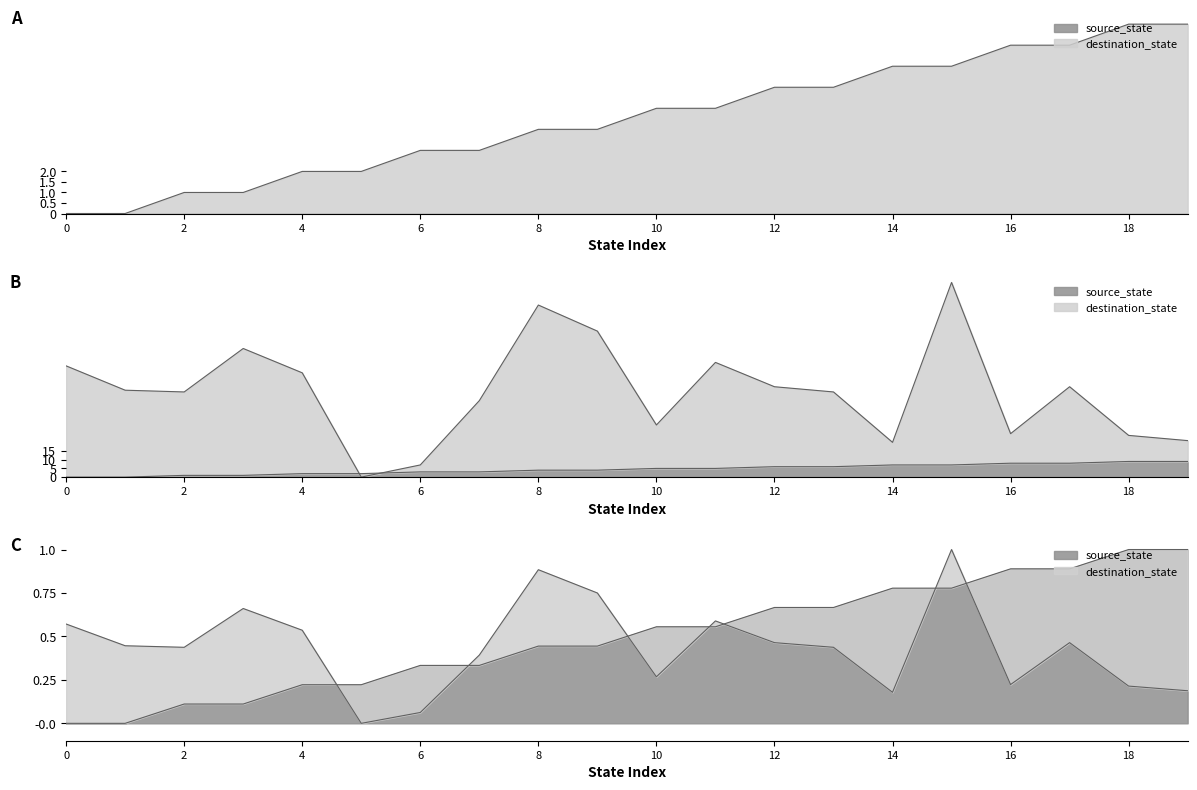

How many times do destination_state and source_state cross each other?

2